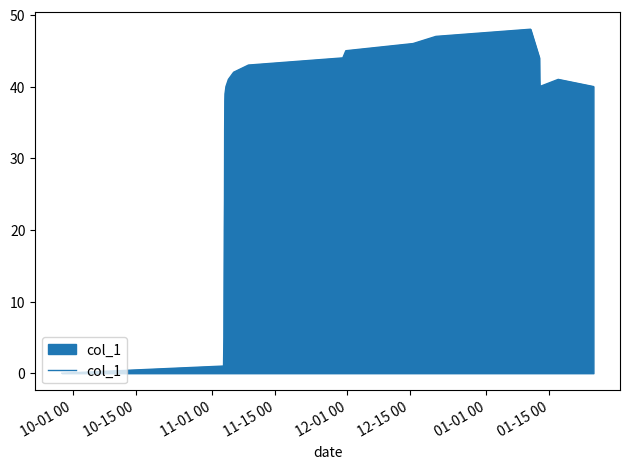

What is the greatest value displayed?

48